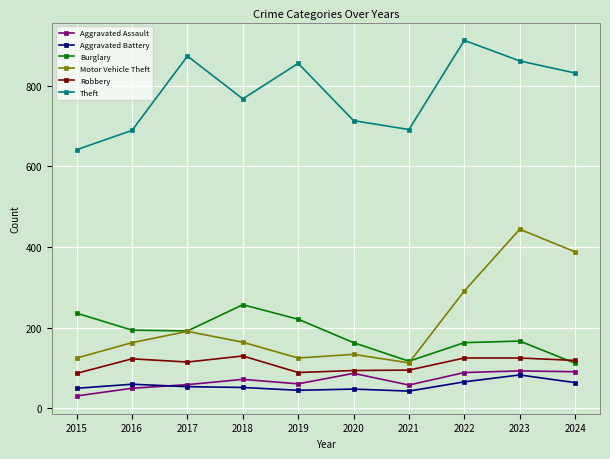

Between 2018 and 2021, which series saw the biggest shift?

Burglary